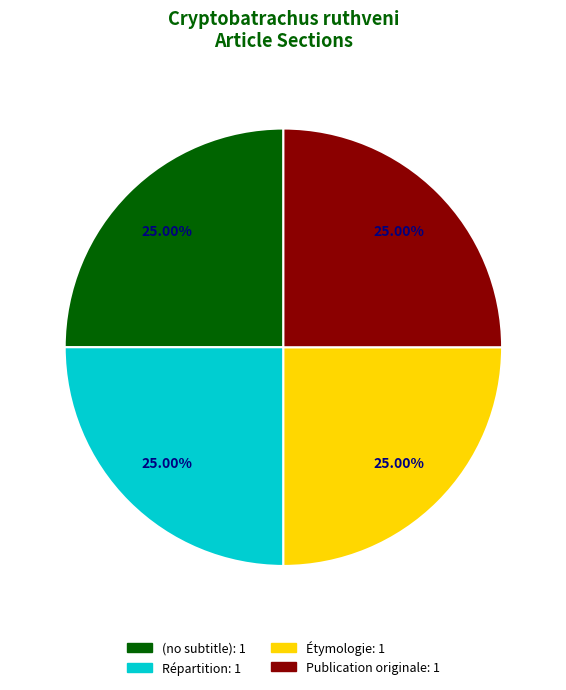

What is the total percentage of (no subtitle) and Répartition?

50.0%